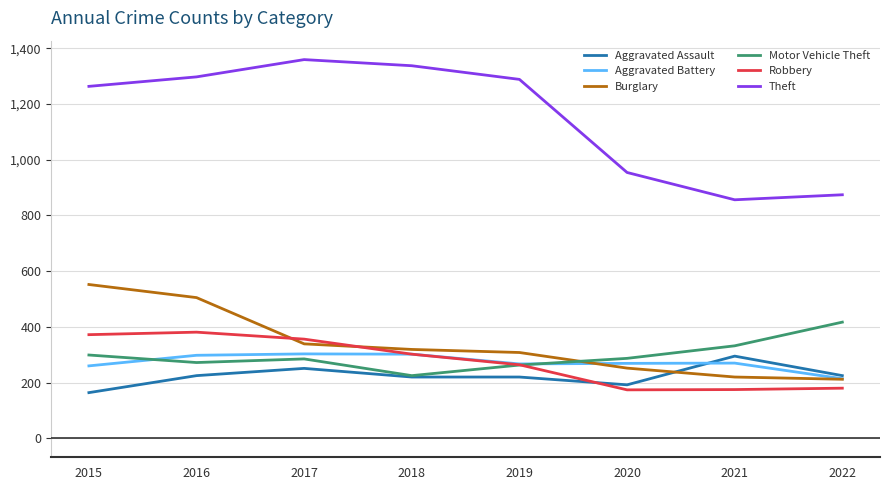

True or false: Aggravated Assault has a value of 347 at 2017.

False